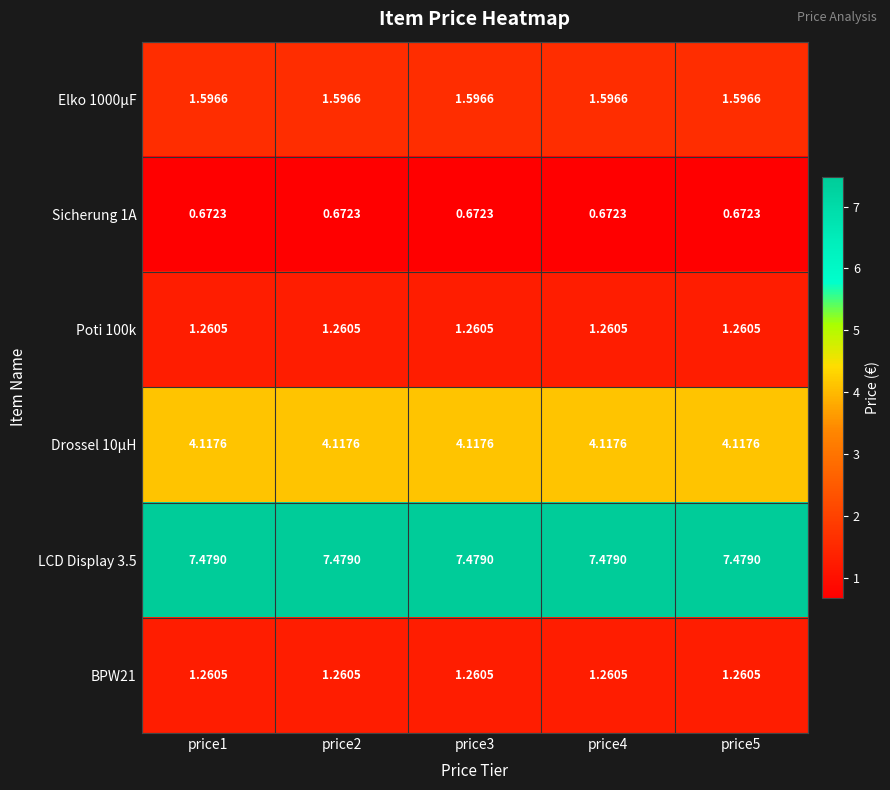

Is the value of Elko 1000µF at price1 greater than the value of LCD Display 3.5 at price4?

No